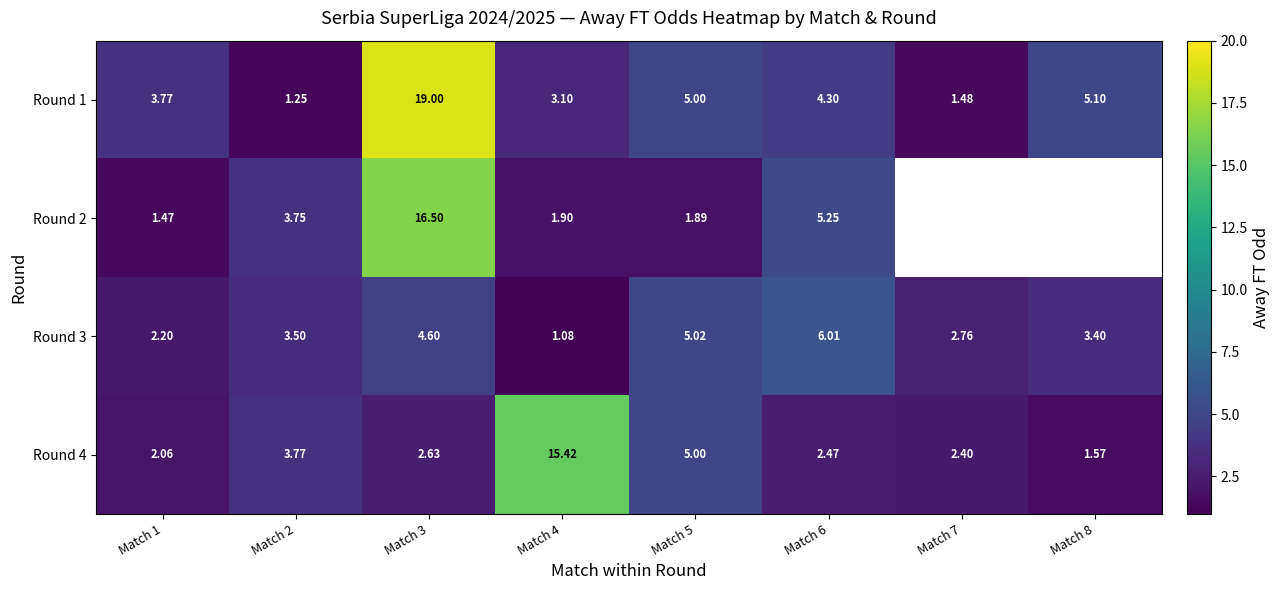

Between Match 5 and Match 1, which is larger?

Match 5